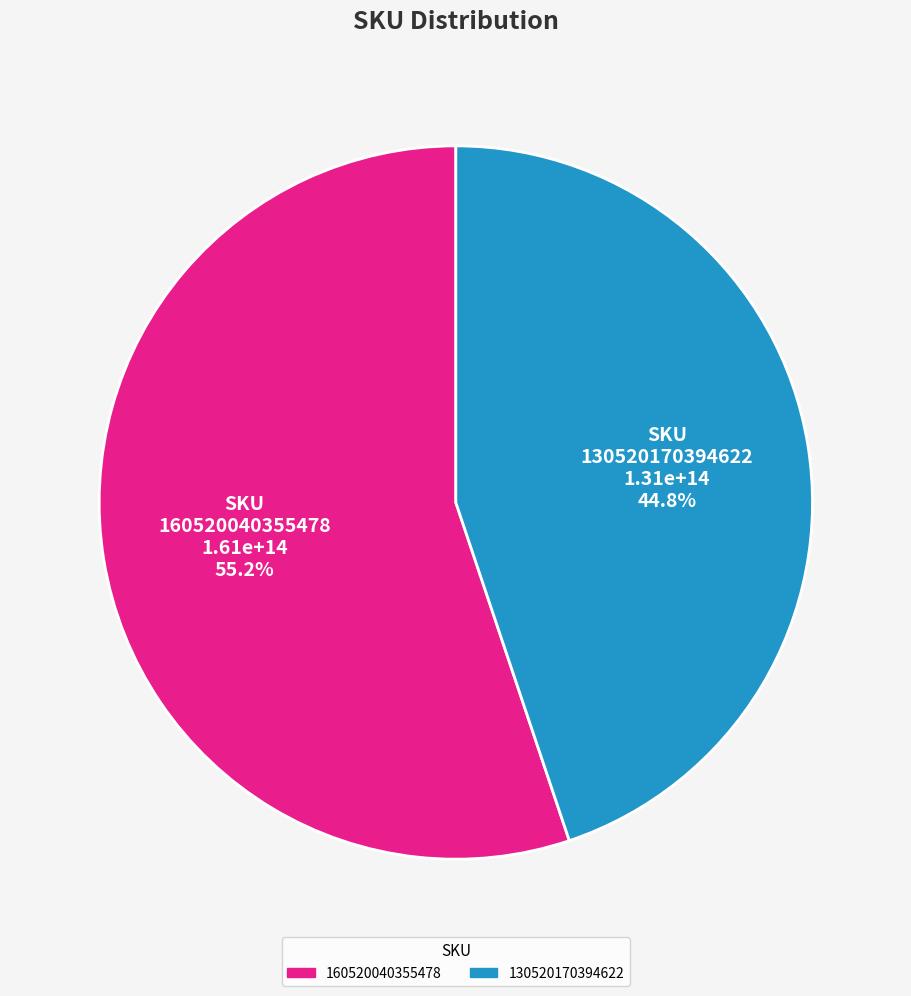

Which slice is the largest?

160520040355478